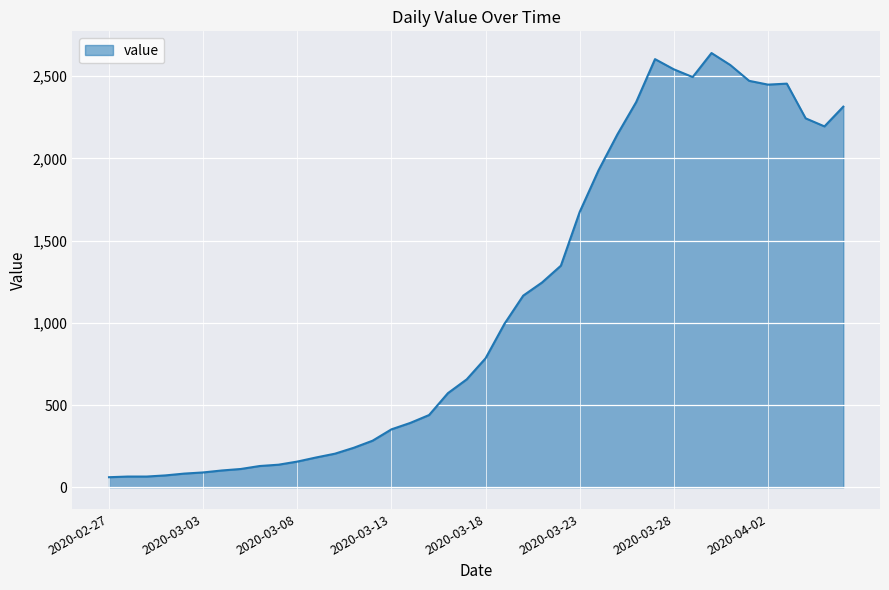

What is the difference between the maximum and minimum values?

2579